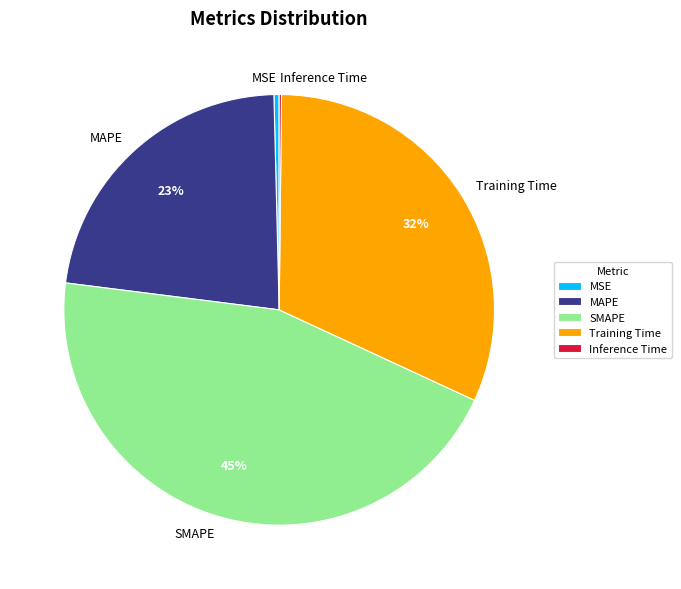

Combined, do Training Time and MSE account for over 50%?

No